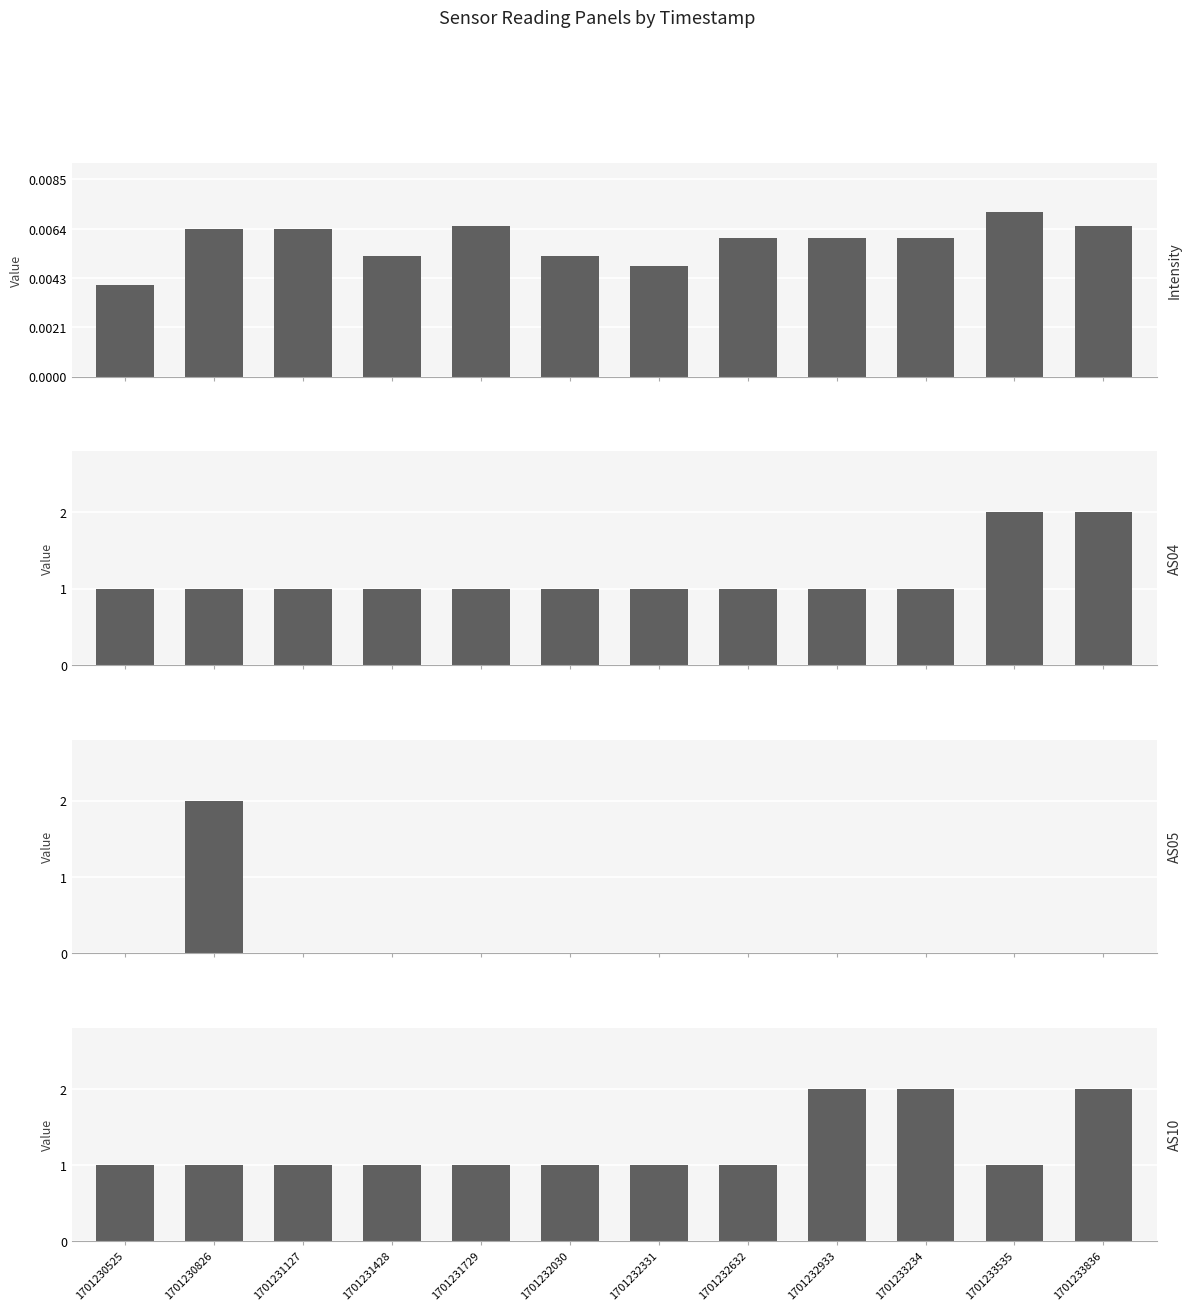

List the series in order of their peak value, lowest first.

Intensity, AS04, AS05, AS10